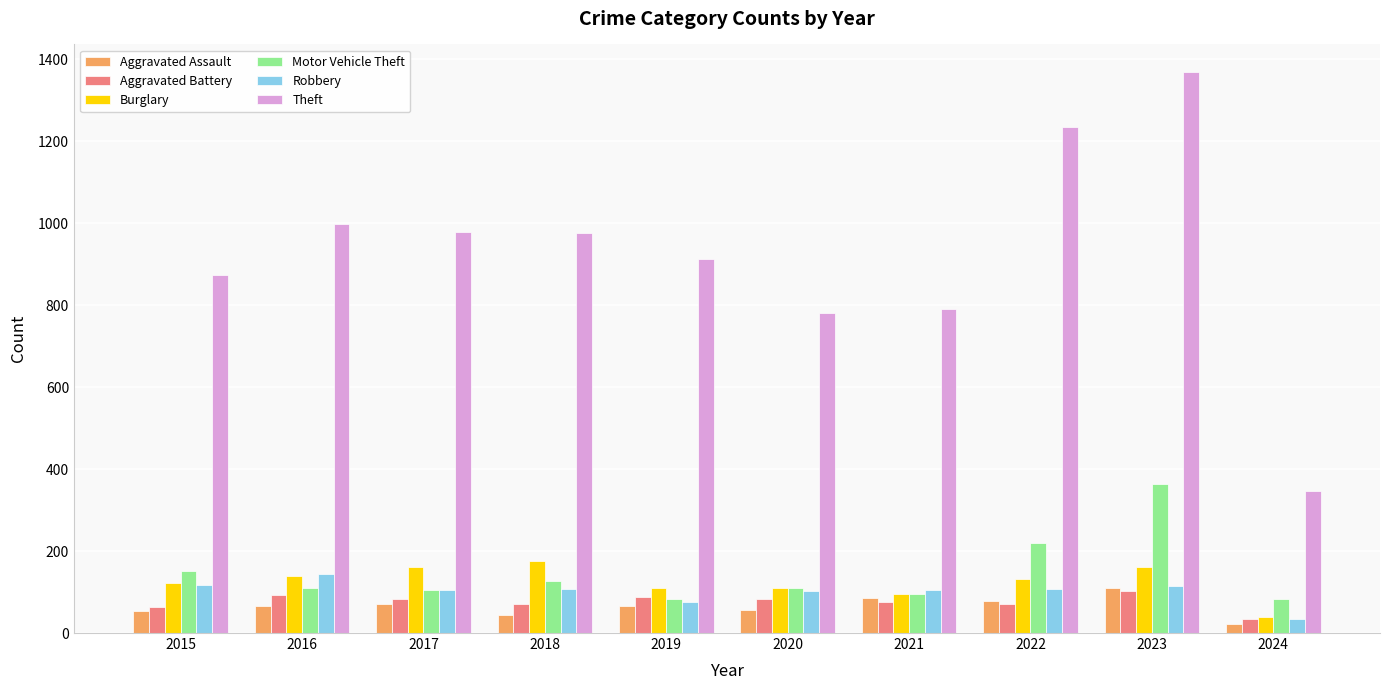

Count the number of data series in this chart.

6